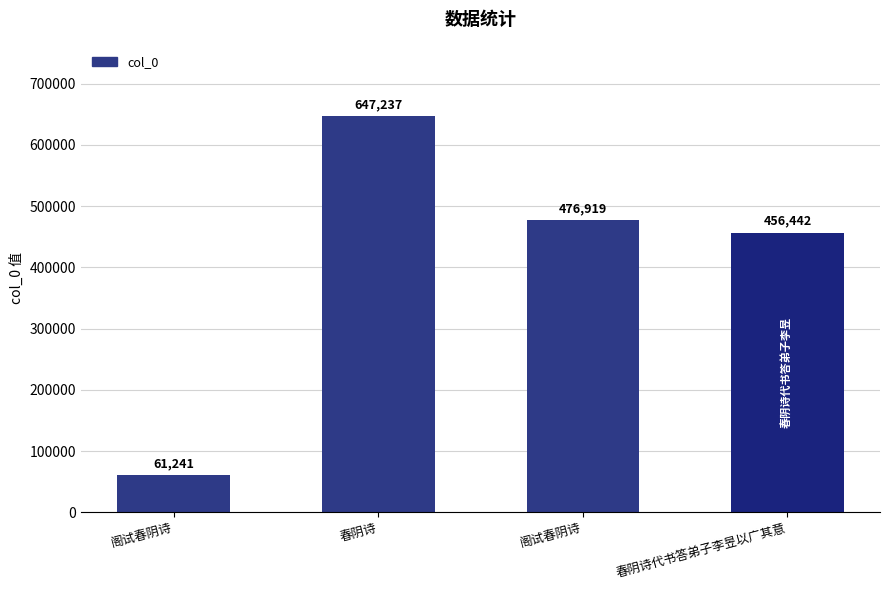

Reading right to left, transcribe all the data shown in this chart.

456442	476919	647237	61241